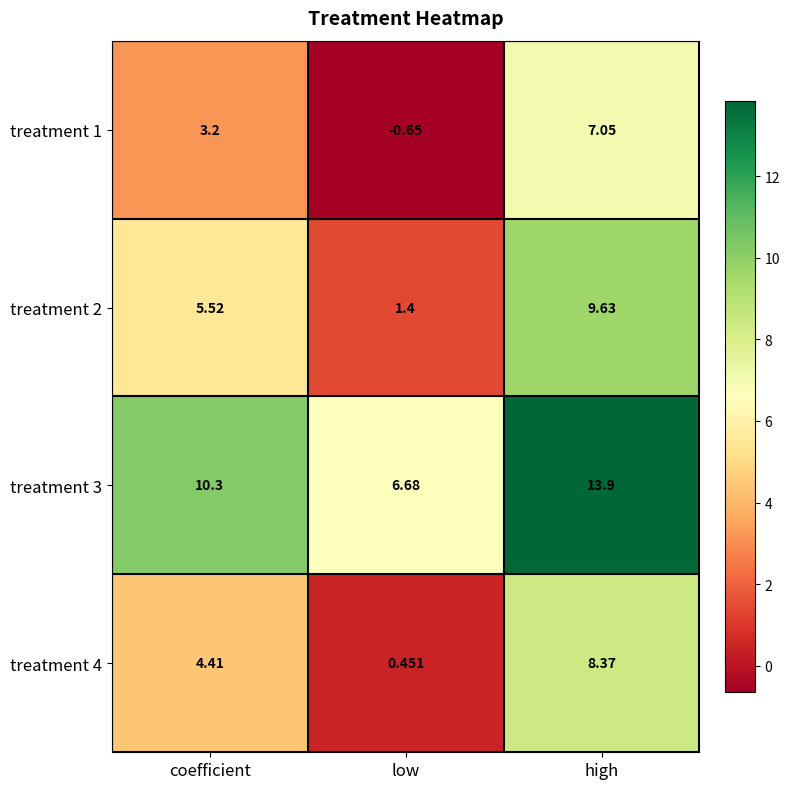

At which label does treatment 4 reach its minimum?

low